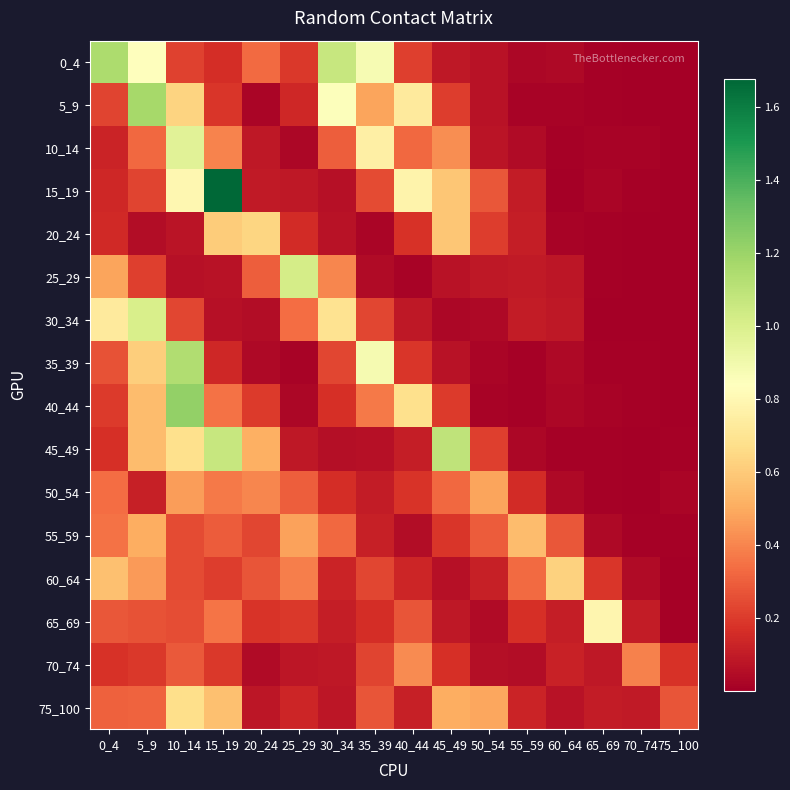

How many distinct data groups are displayed?

16